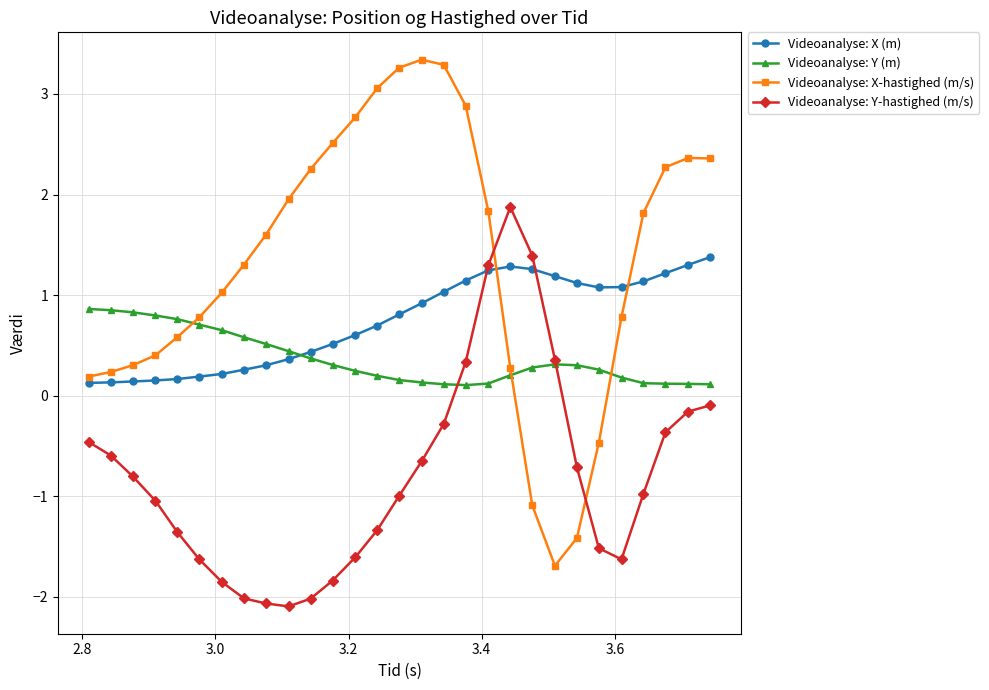

Rank the series by their average value, from highest to lowest.

Videoanalyse: X-hastighed (m/s), Videoanalyse: X (m), Videoanalyse: Y (m), Videoanalyse: Y-hastighed (m/s)